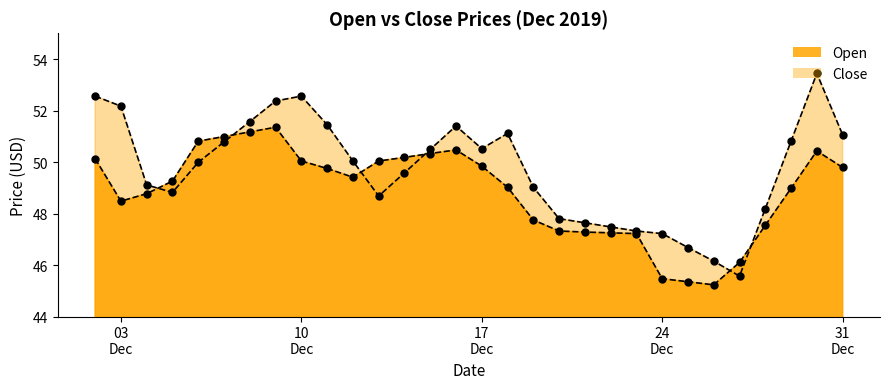

Which series reaches the minimum Y coordinate?

Open